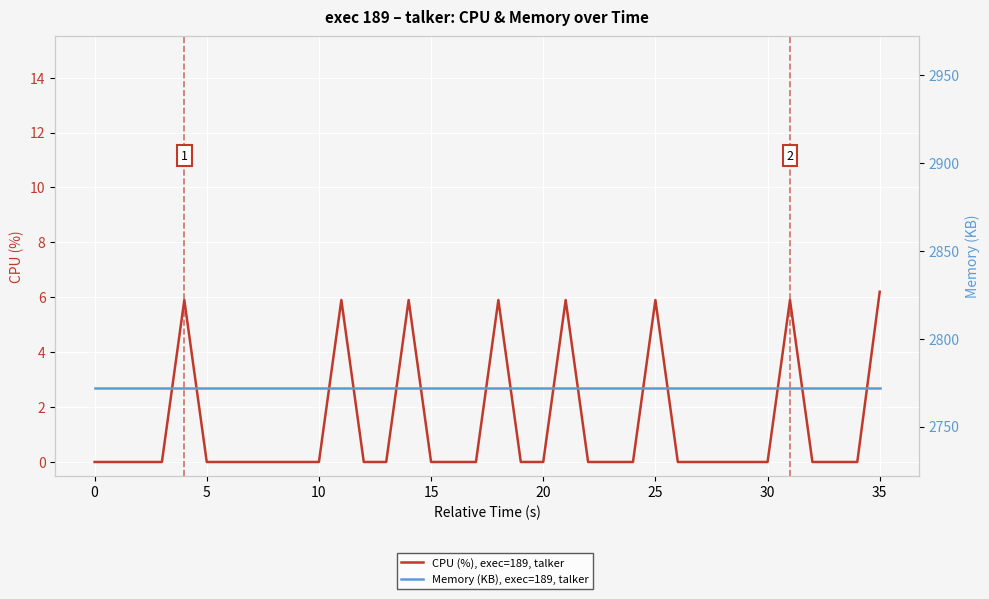

Reading left to right, extract all data points from this chart.

CPU (%), exec=189, talker: 0.0	0.0	0.0	0.0	0.0	5.9	0.0	0.0	0.0	0.0	0.0	0.0	0.0	5.9	0.0	0.0	5.9	0.0	0.0	0.0	5.9	0.0	0.0	0.0	5.9	0.0	0.0	0.0	5.9	0.0	0.0	0.0	0.0	0.0	0.0	5.9	0.0	0.0	0.0	6.2
Memory (KB), exec=189, talker: 2772.0	2772.0	2772.0	2772.0	2772.0	2772.0	2772.0	2772.0	2772.0	2772.0	2772.0	2772.0	2772.0	2772.0	2772.0	2772.0	2772.0	2772.0	2772.0	2772.0	2772.0	2772.0	2772.0	2772.0	2772.0	2772.0	2772.0	2772.0	2772.0	2772.0	2772.0	2772.0	2772.0	2772.0	2772.0	2772.0	2772.0	2772.0	2772.0	2772.0